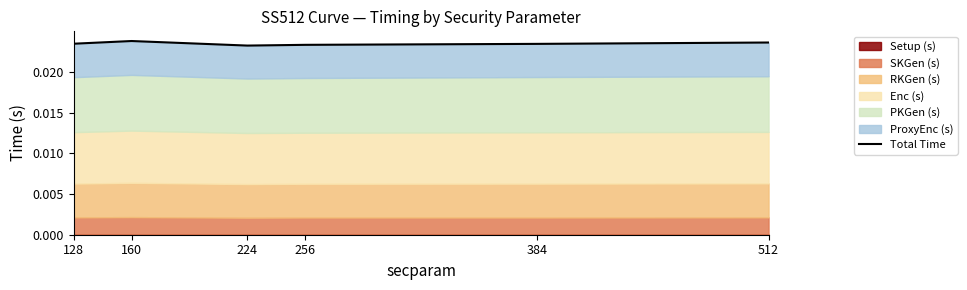

What is the sum of all values?

0.1